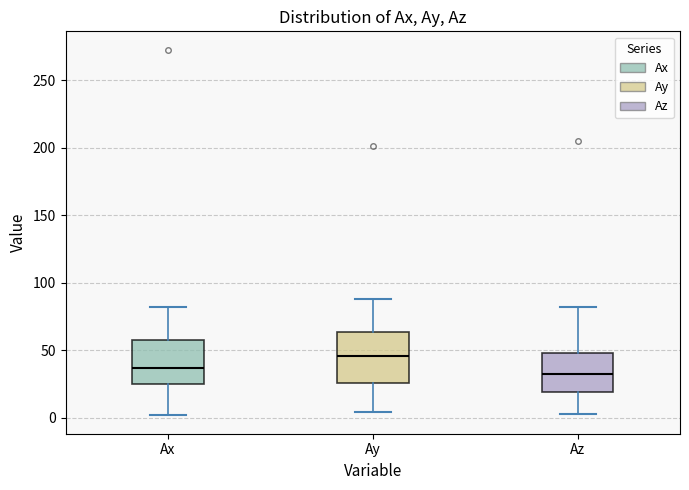

Reading left to right, transcribe this box plot: for each box, give where its median line is, the range the box spans, and where its two whiskers end, as read against the y-axis. The values are not printed on the chart, so give them approximately, as read against the axis.

Ax: median 35, box 25 to 55, whiskers 0 to 80
Ay: median 45, box 25 to 65, whiskers 5 to 90
Az: median 30, box 20 to 50, whiskers 5 to 80